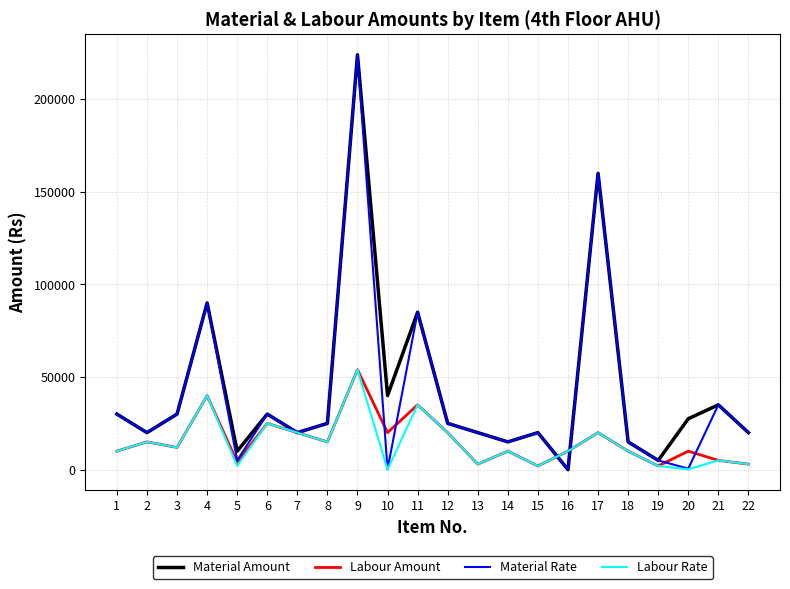

Is the value of Labour Amount at 18 greater than the value of Labour Rate at 10?

Yes